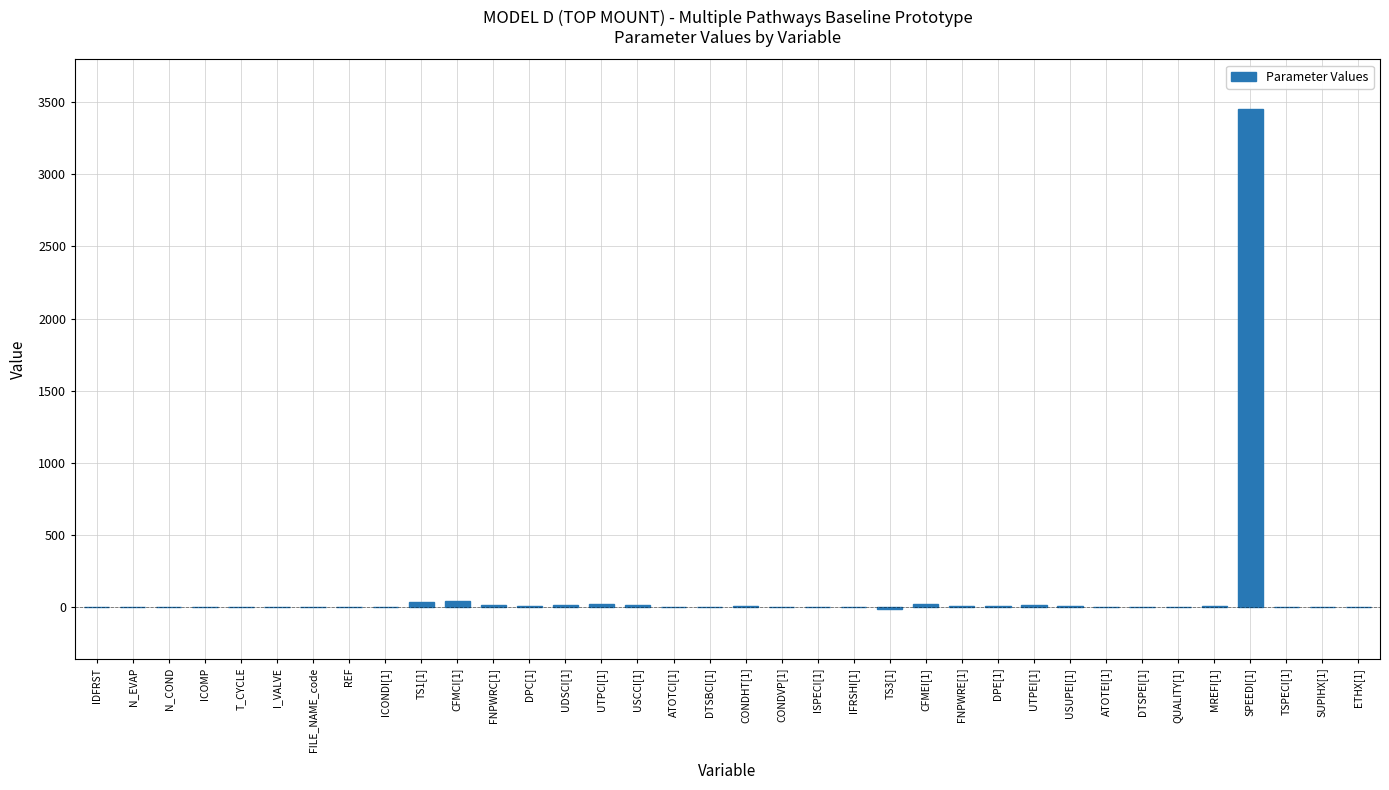

Which label corresponds to the largest value in the chart?

SPEEDI[1]